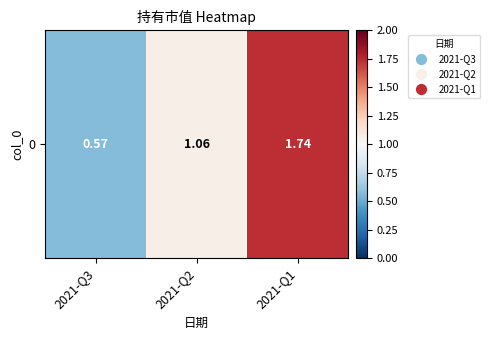

Rank the categories by value from lowest to highest.

2021-Q3, 2021-Q2, 2021-Q1